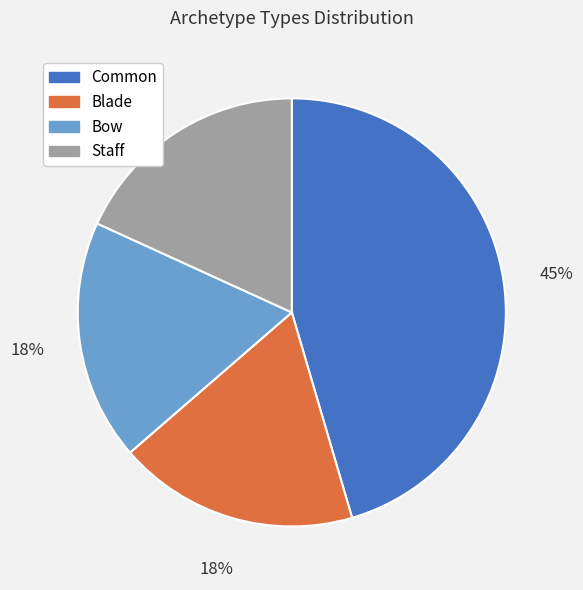

What percentage is the Bow slice, to the nearest percent?

18%